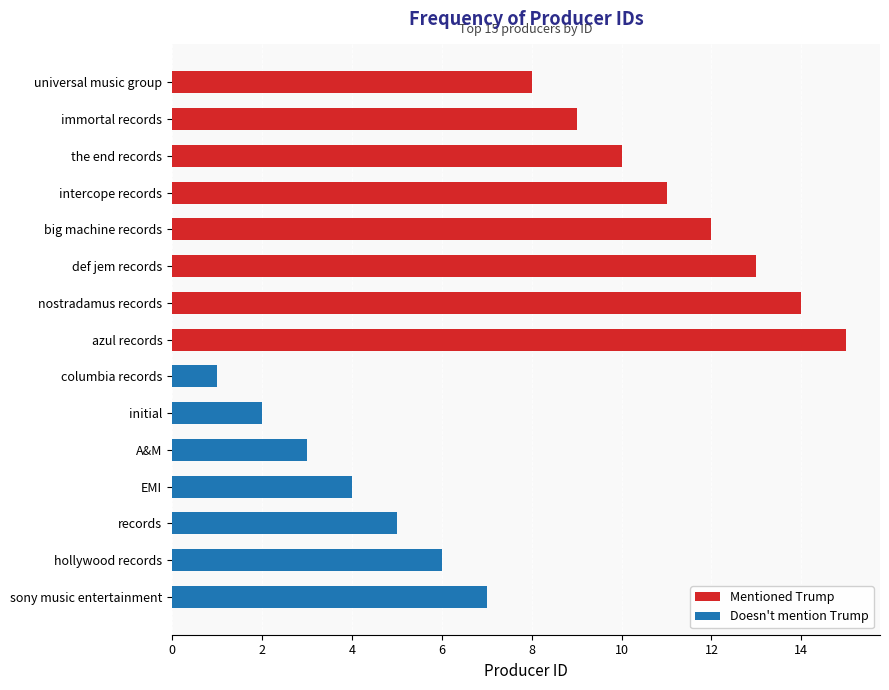

Between A&M and azul records, which is larger?

azul records